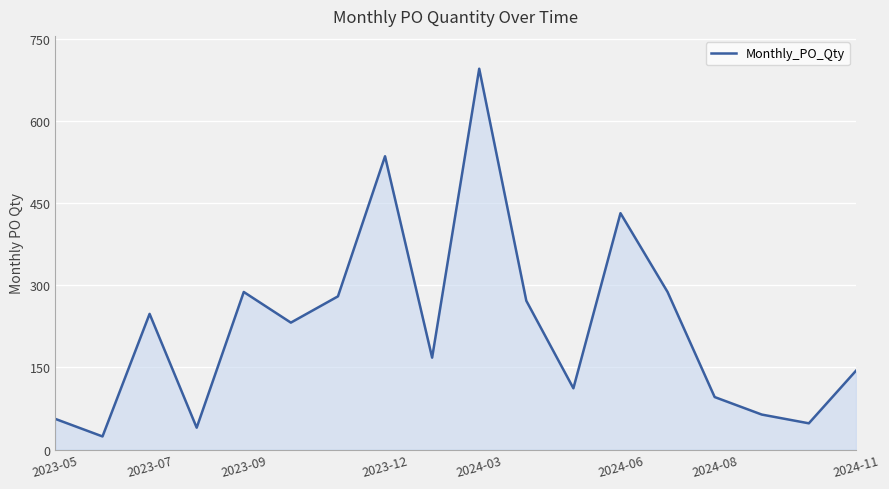

What is the minimum value shown in the chart?

24